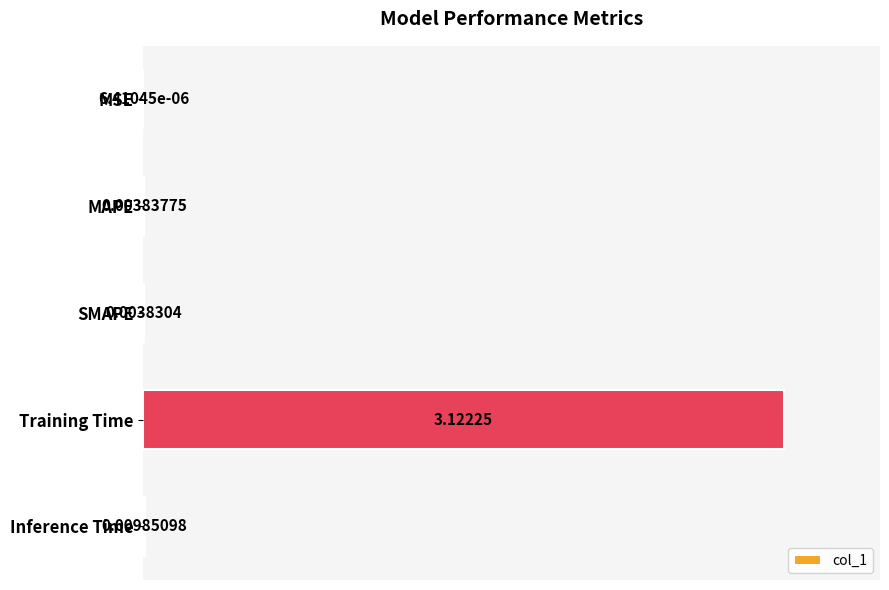

Which category has the highest value across all series?

Training Time